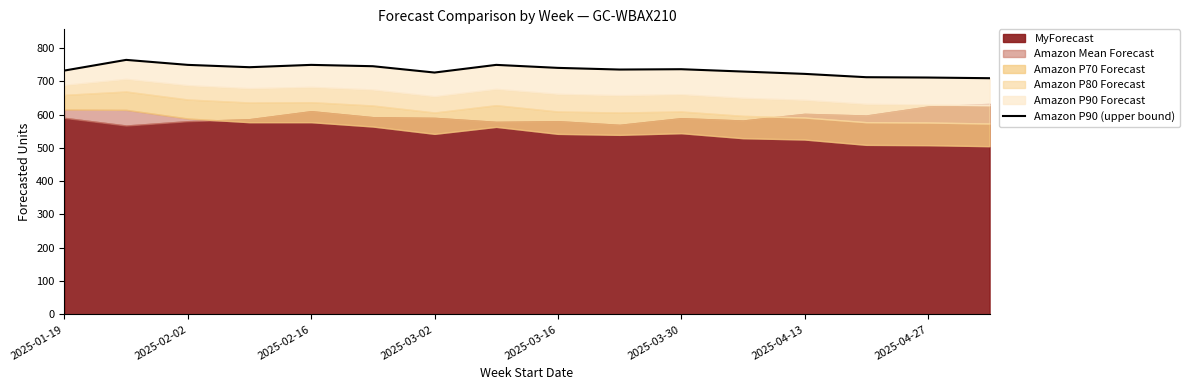

What is the maximum value shown in the chart?

764